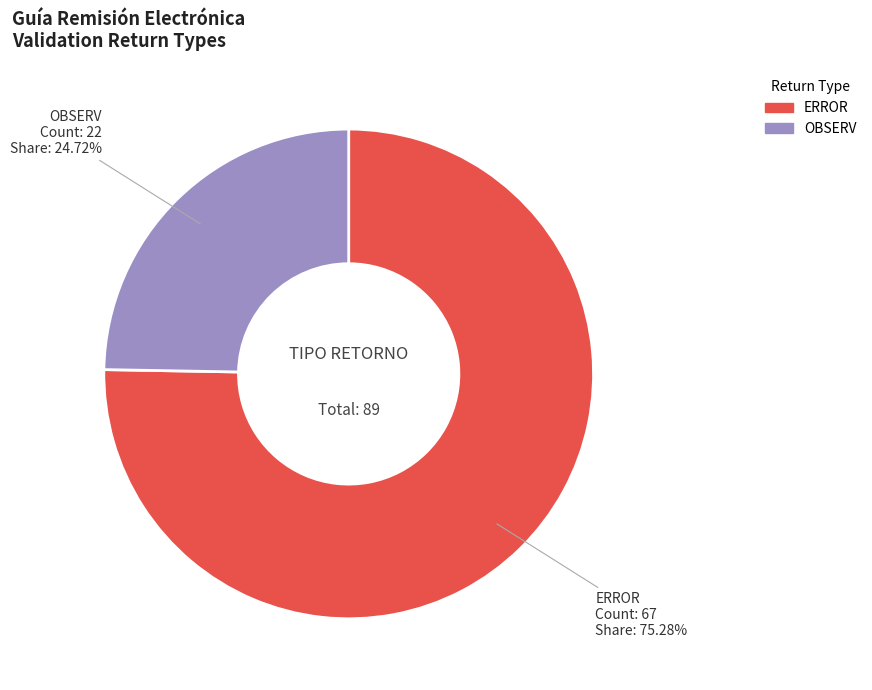

What is the ratio of the value at OBSERV to the value at ERROR?

0.3